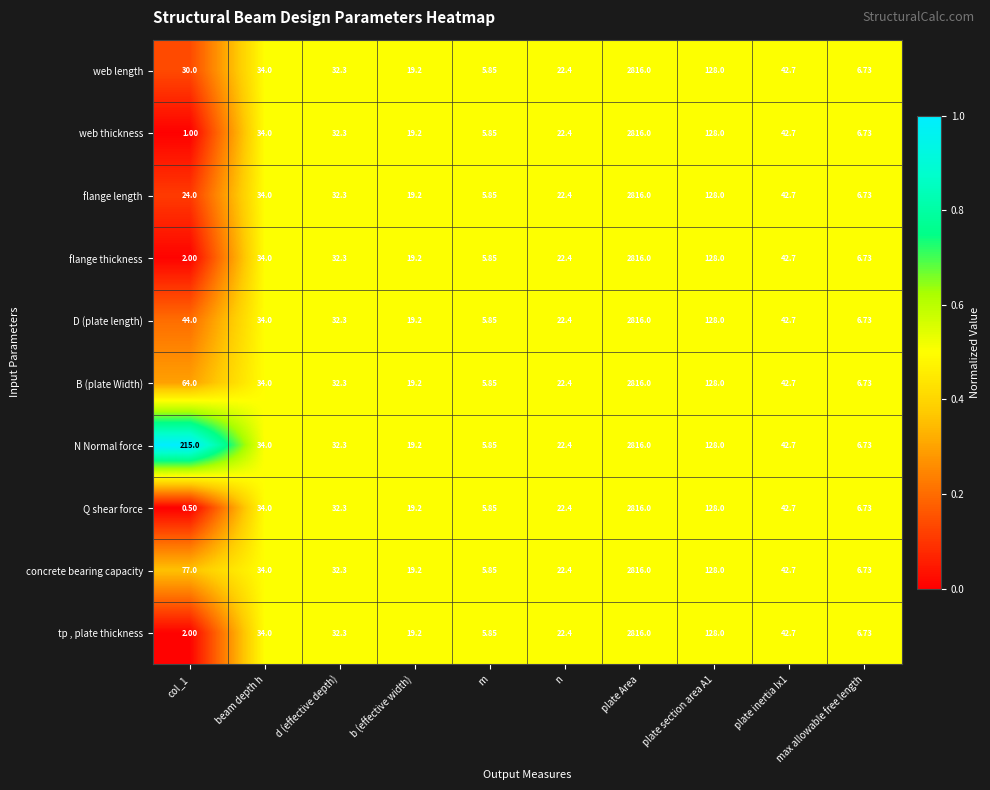

What is the maximum value shown in the chart?

2816.0